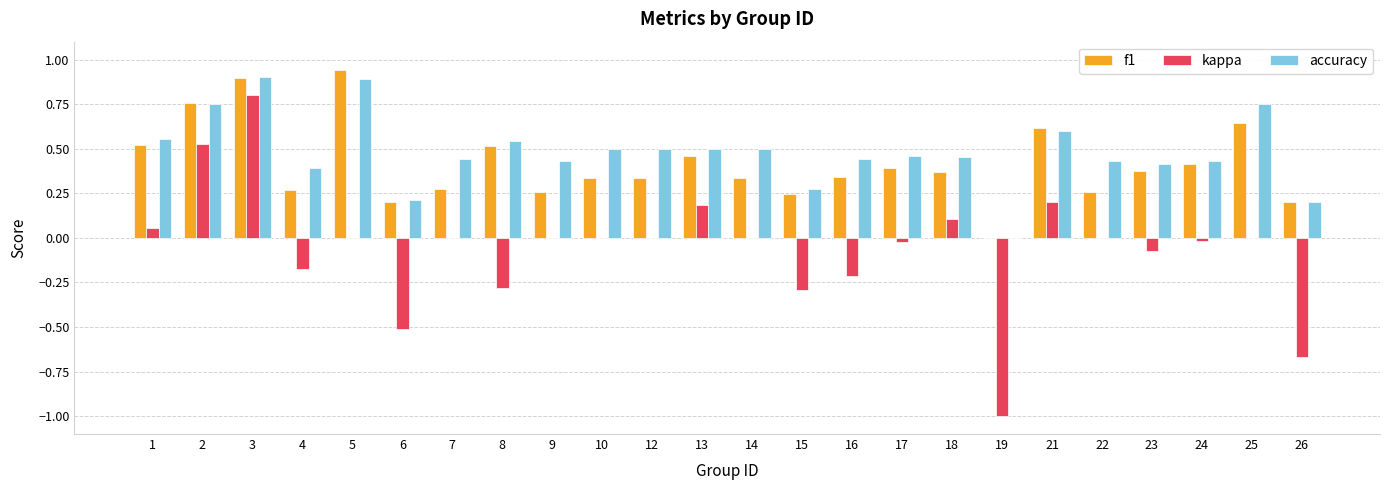

Is the value of kappa at 18 greater than the value of f1 at 9?

No